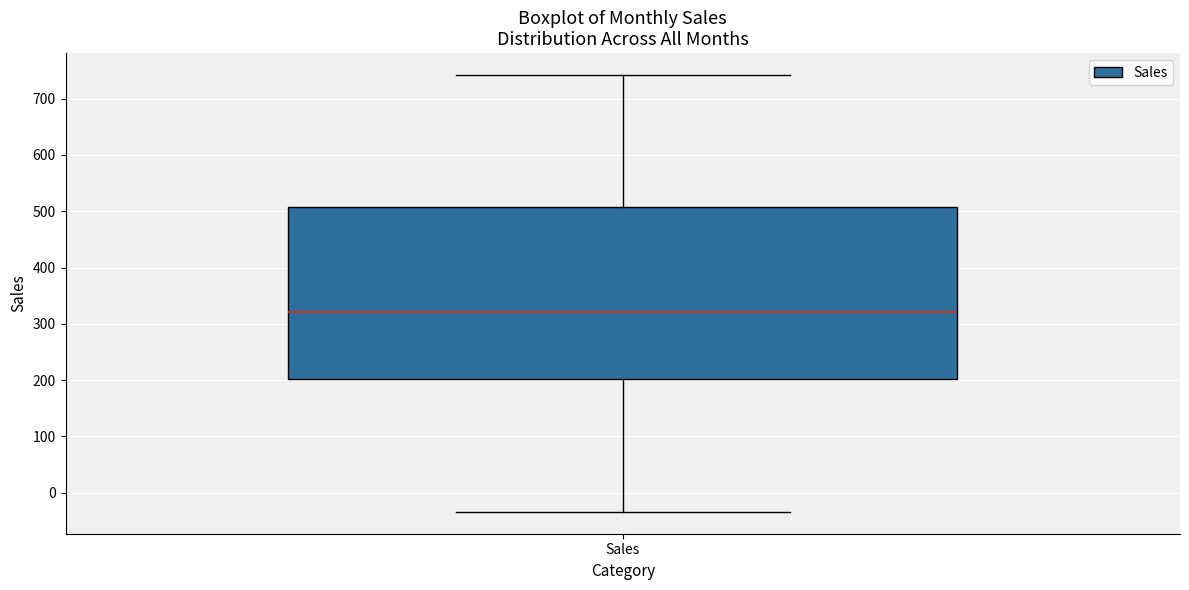

Where does the median line of the box for Sales sit on the y-axis? The values are not printed on the chart, so give them approximately, as read against the axis.

320